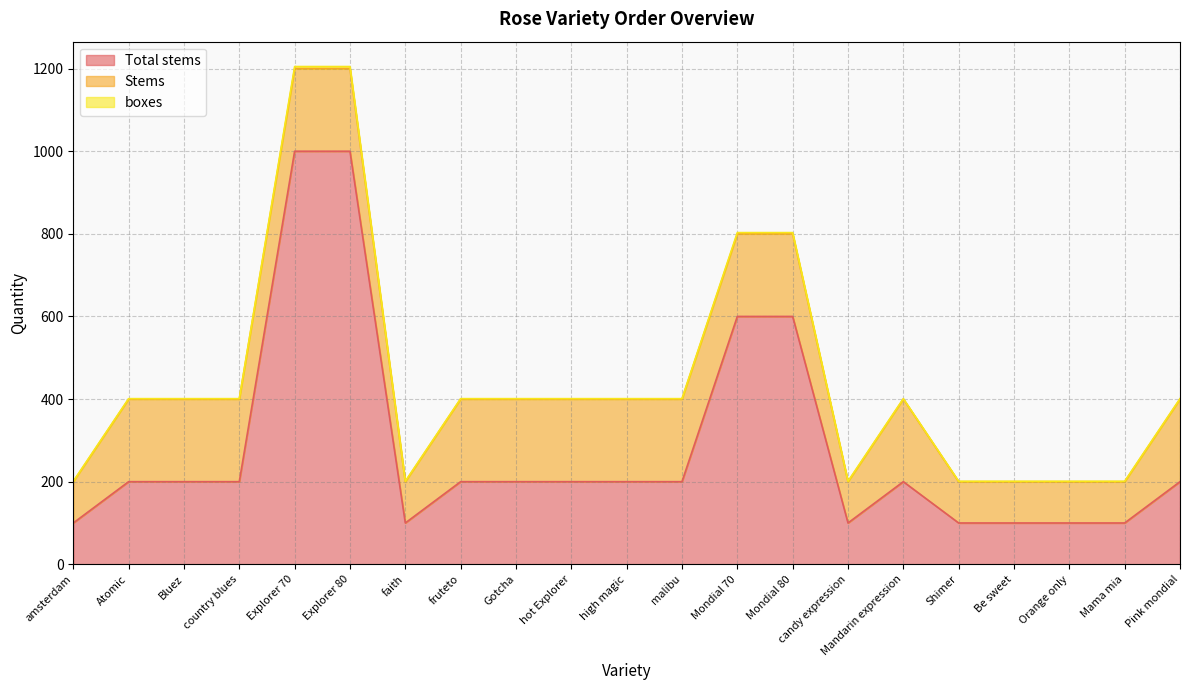

The boxes series shows 0 at high magic. True or false?

False